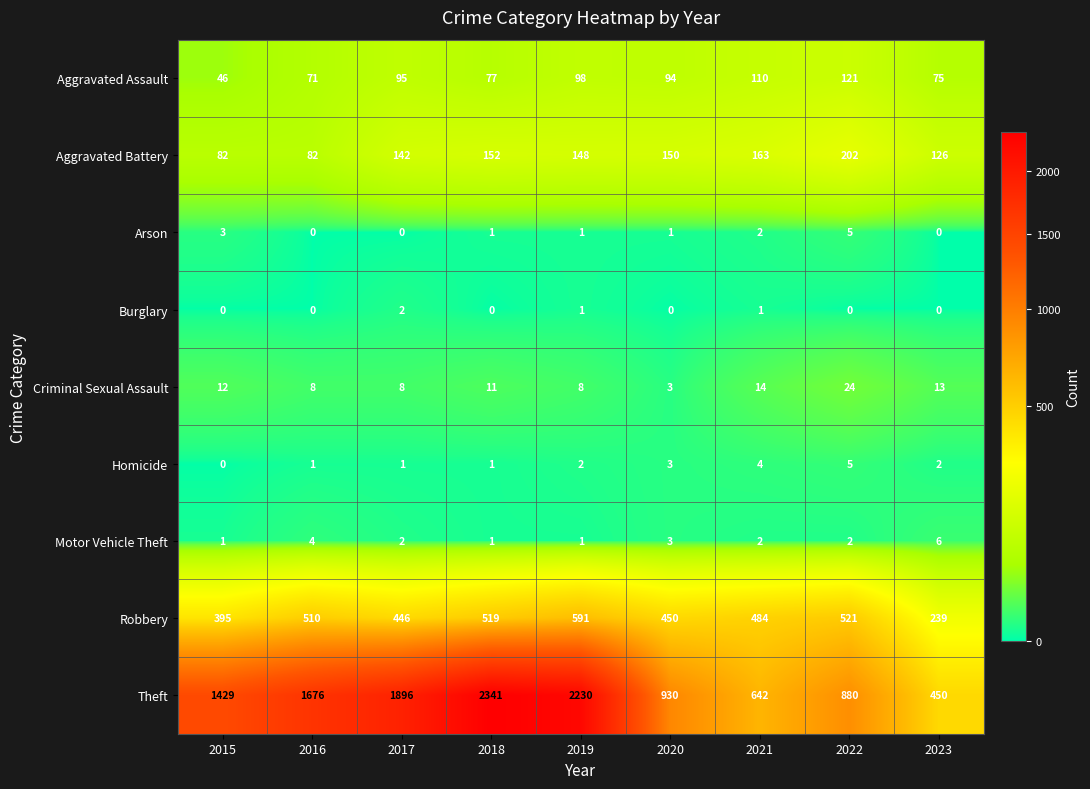

What is the sum of the Criminal Sexual Assault values at 2022 and 2017?

32